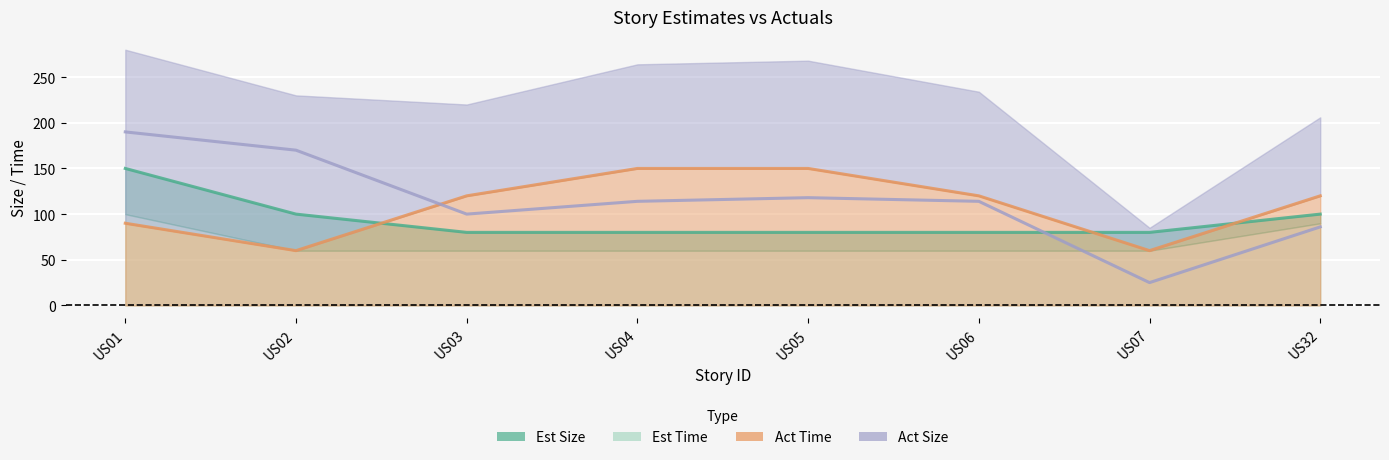

What is the difference between the maximum and minimum values in the Act Time series?

90